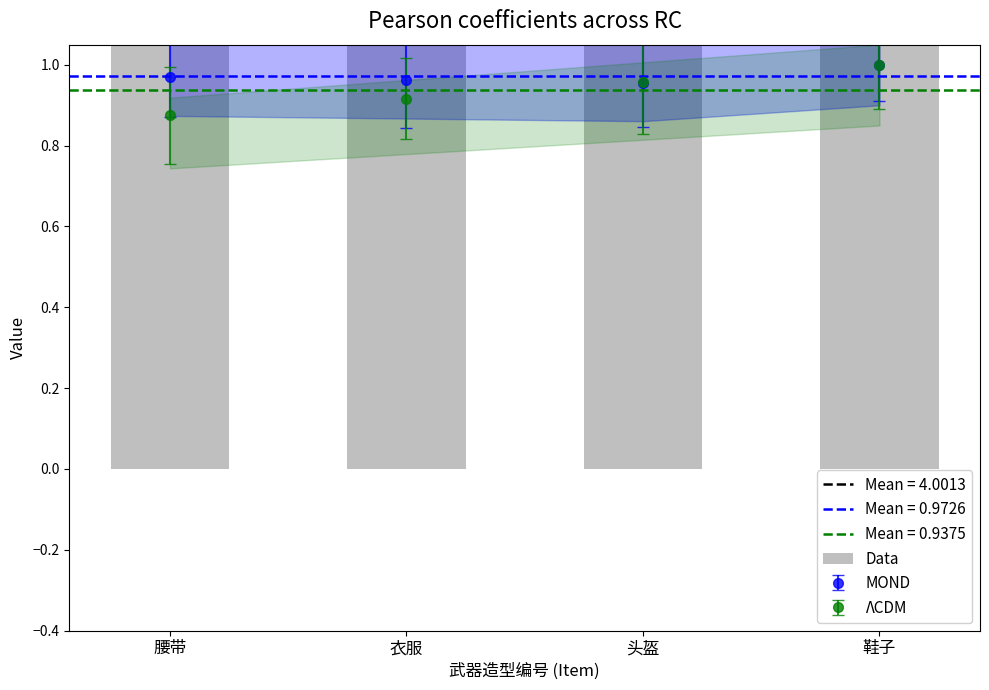

At which label does MOND reach its peak?

鞋子